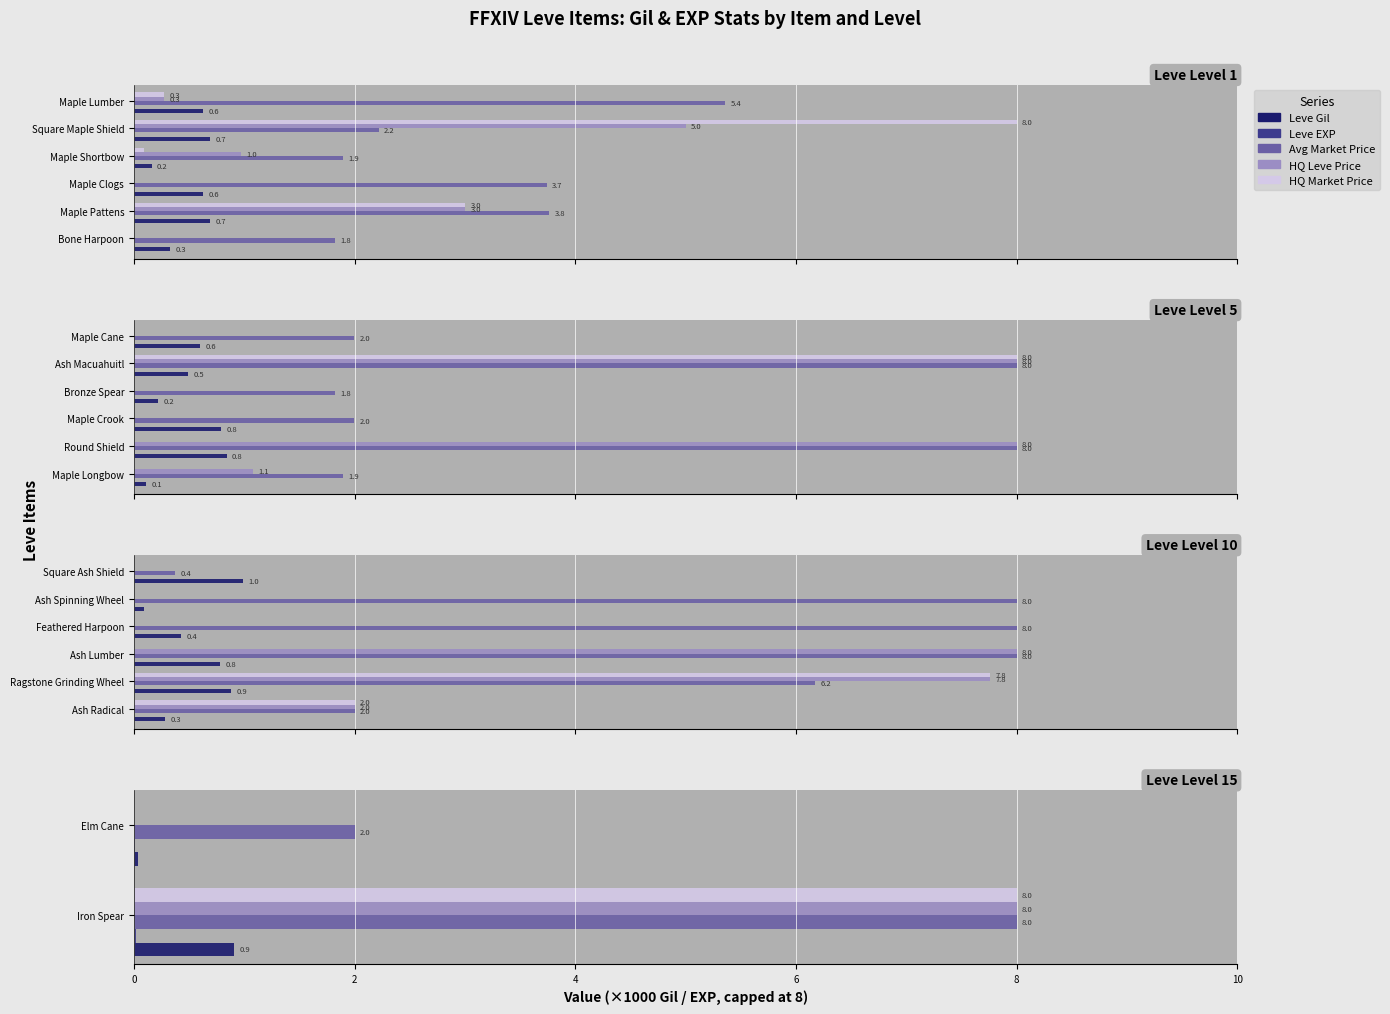

How many series are shown in this chart?

5